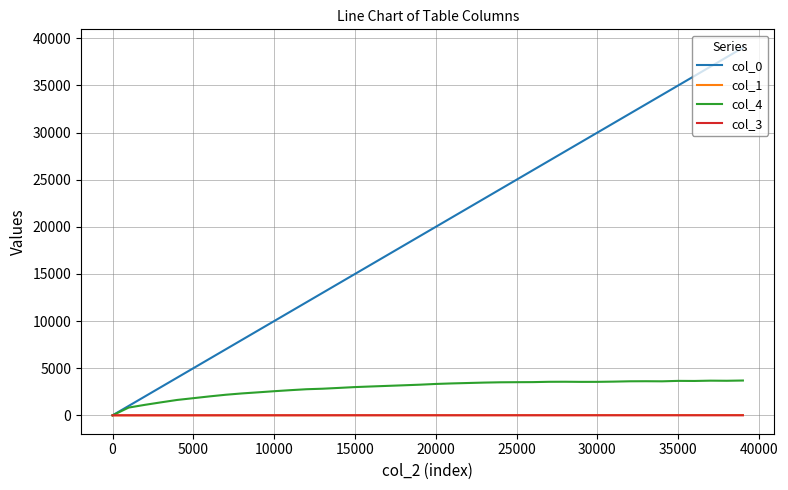

Which series has the largest range (max minus min)?

col_0